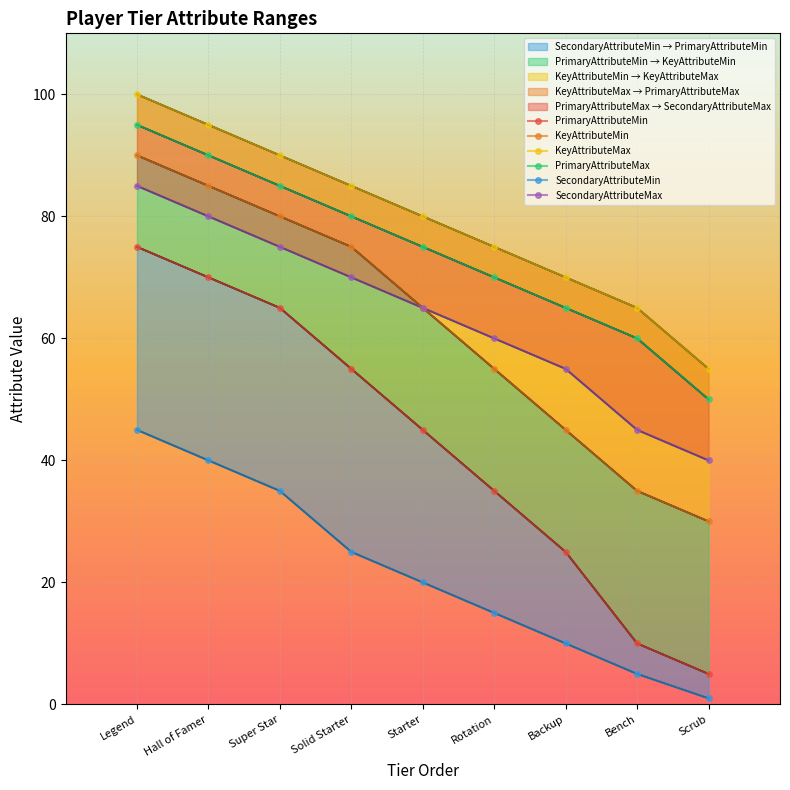

At which label does SecondaryAttributeMax first exceed 65?

Legend